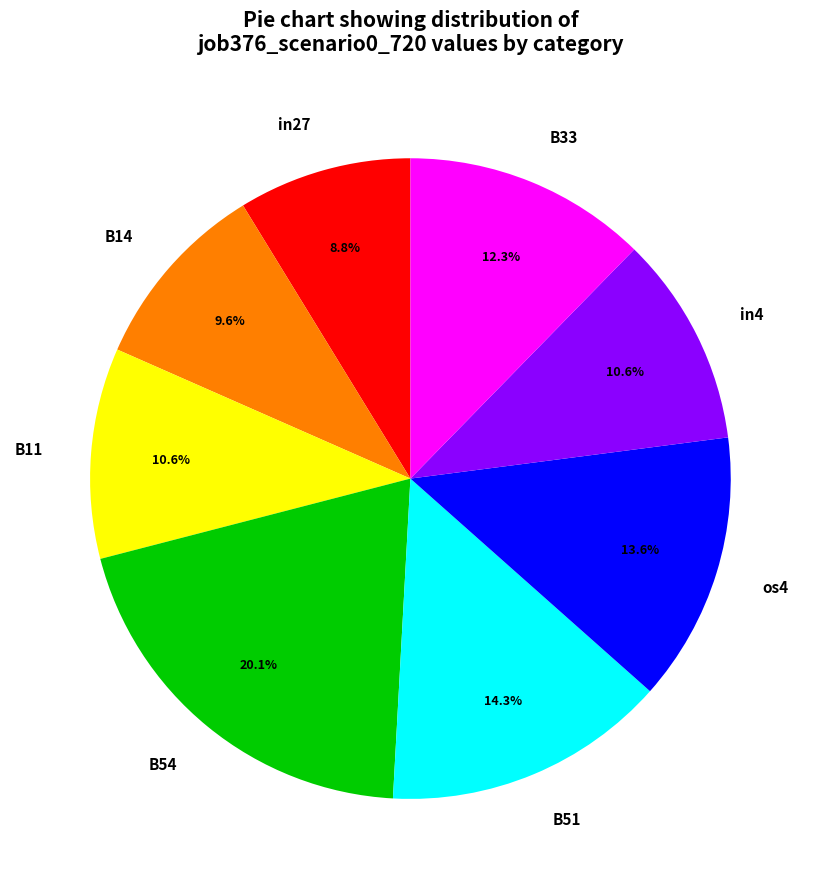

Count the number of slices in the pie.

8